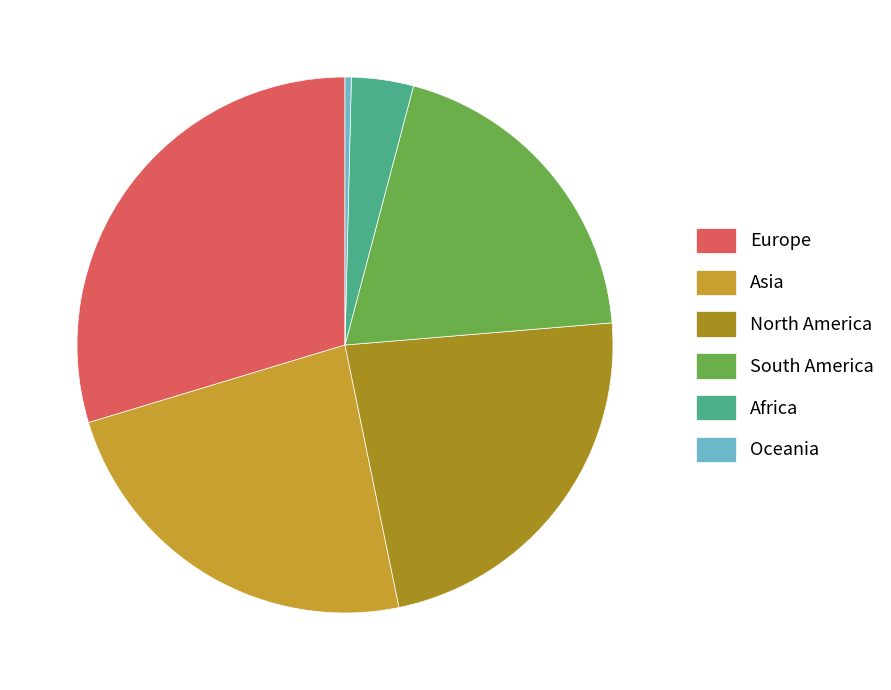

The Africa slice represents 12% of the pie. True or false?

False